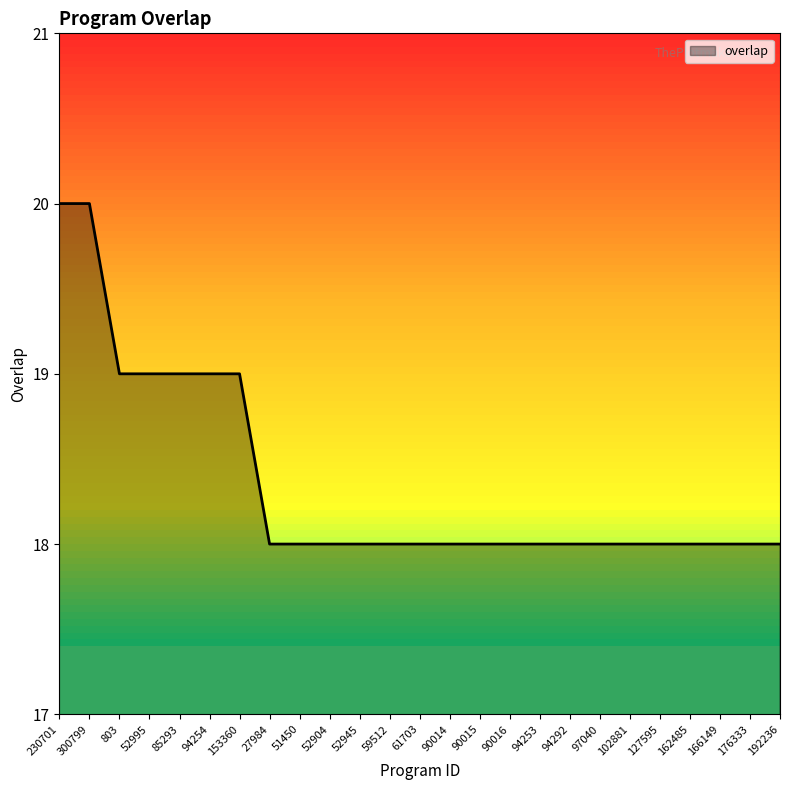

The value at 127595 is 5. True or false?

False